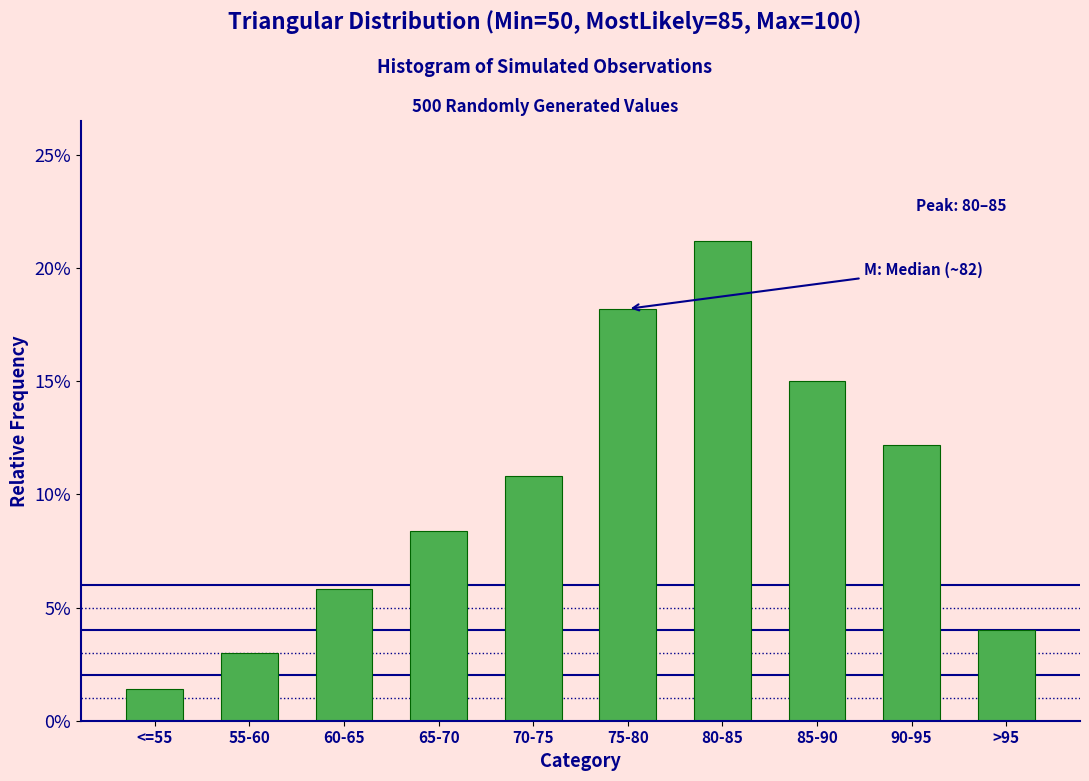

Are the bars horizontal?

No